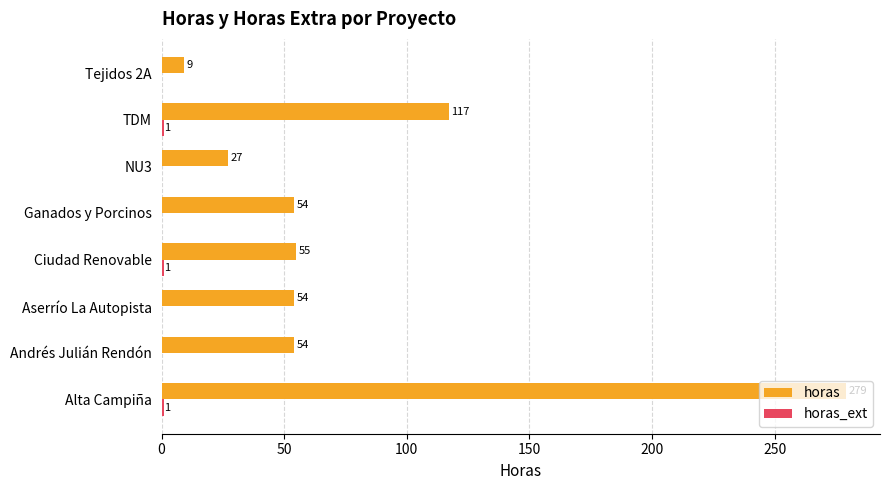

Which series changed the most between Aserrío La Autopista and Tejidos 2A?

horas